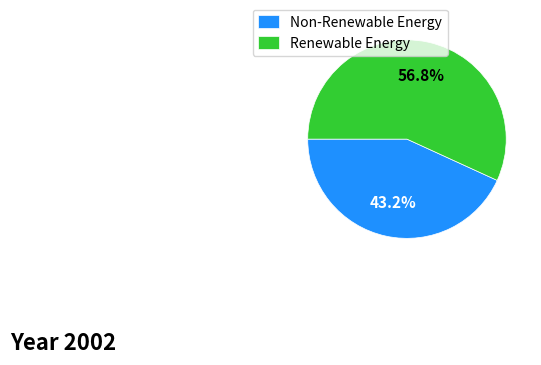

Approximately how many times larger is the value at Renewable Energy compared to Non-Renewable Energy?

1.3